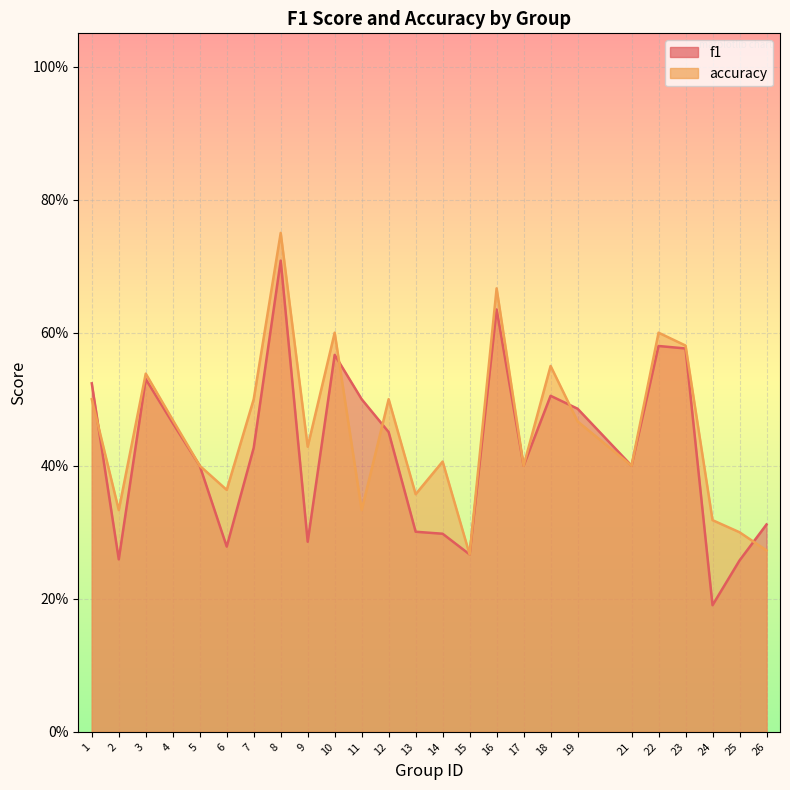

Reading left to right, transcribe all the data shown in this chart.

f1: 1=0.5	2=0.3	3=0.5	4=0.5	5=0.4	6=0.3	7=0.4	8=0.7	9=0.3	10=0.6	11=0.5	12=0.5	13=0.3	14=0.3	15=0.3	16=0.6	17=0.4	18=0.5	19=0.5	21=0.4	22=0.6	23=0.6	24=0.2	25=0.3	26=0.3
accuracy: 1=0.5	2=0.3	3=0.5	4=0.5	5=0.4	6=0.4	7=0.5	8=0.8	9=0.4	10=0.6	11=0.3	12=0.5	13=0.4	14=0.4	15=0.3	16=0.7	17=0.4	18=0.6	19=0.5	21=0.4	22=0.6	23=0.6	24=0.3	25=0.3	26=0.3